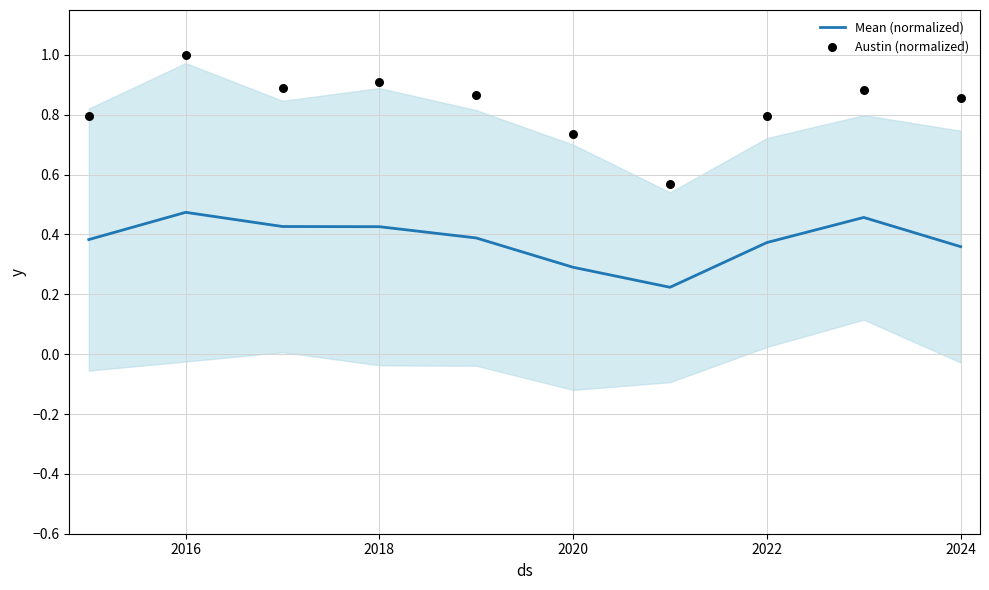

Is it true that Mean (normalized) equals 0.4 at 2020?

False